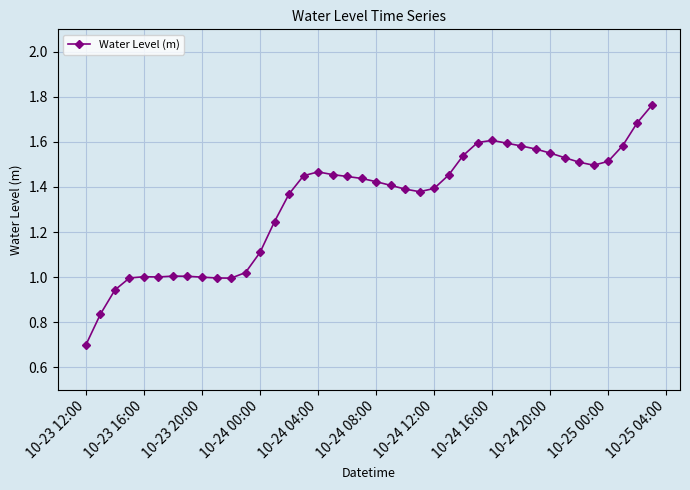

What is the minimum value shown in the chart?

0.7